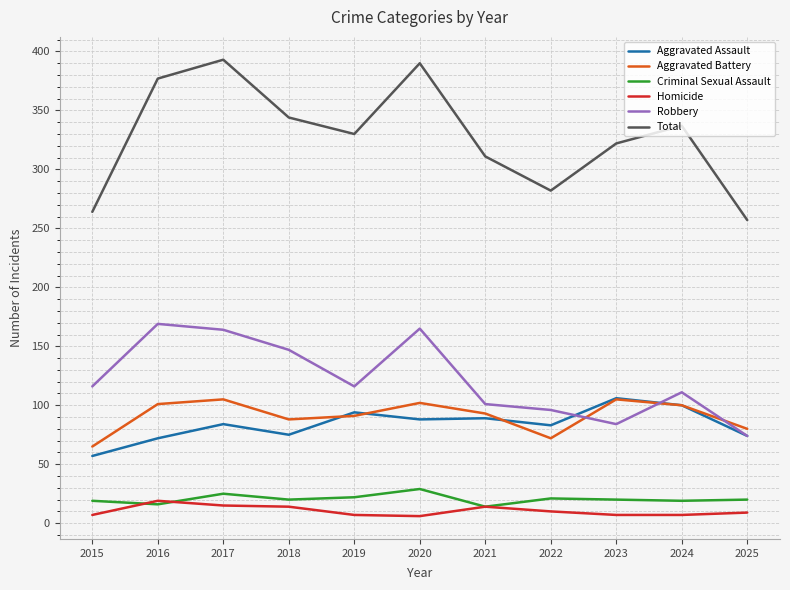

What is the average value of the Criminal Sexual Assault series?

20